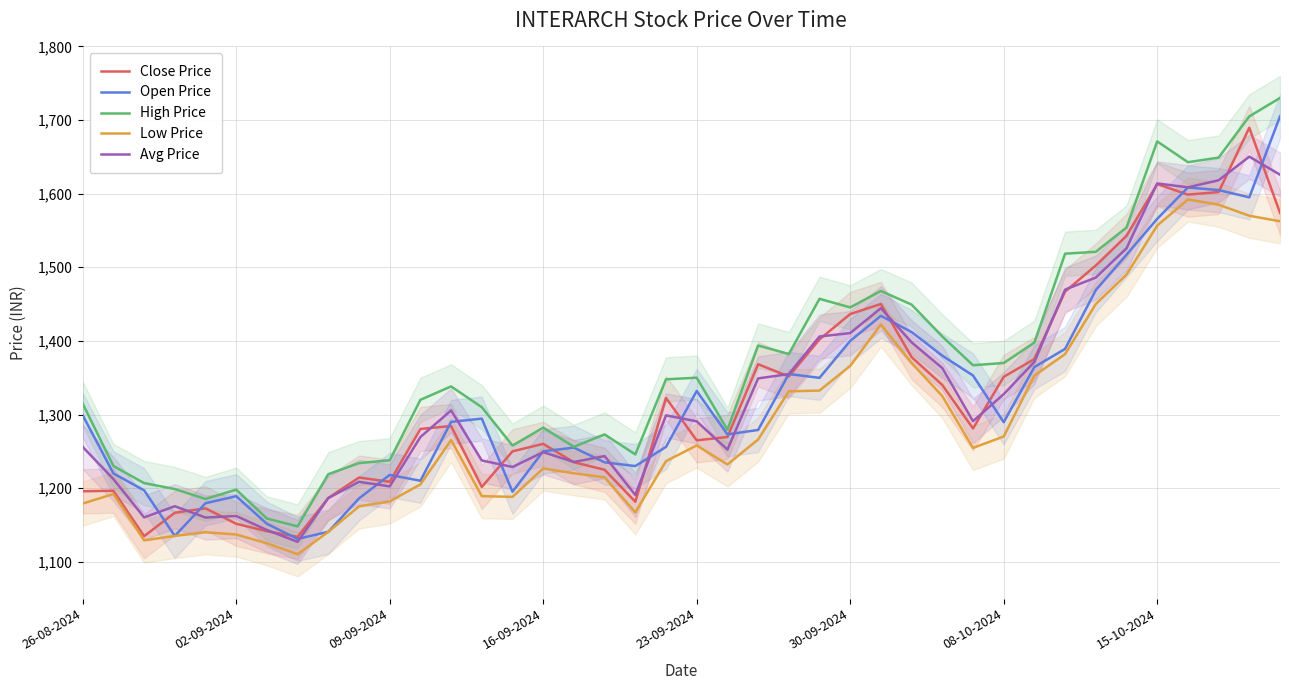

What position from the left is 19?

20